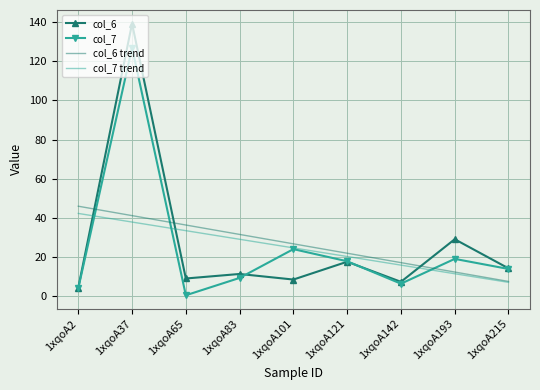

The value of col_7 at 1xqoA193 is 12.1. True or false?

False